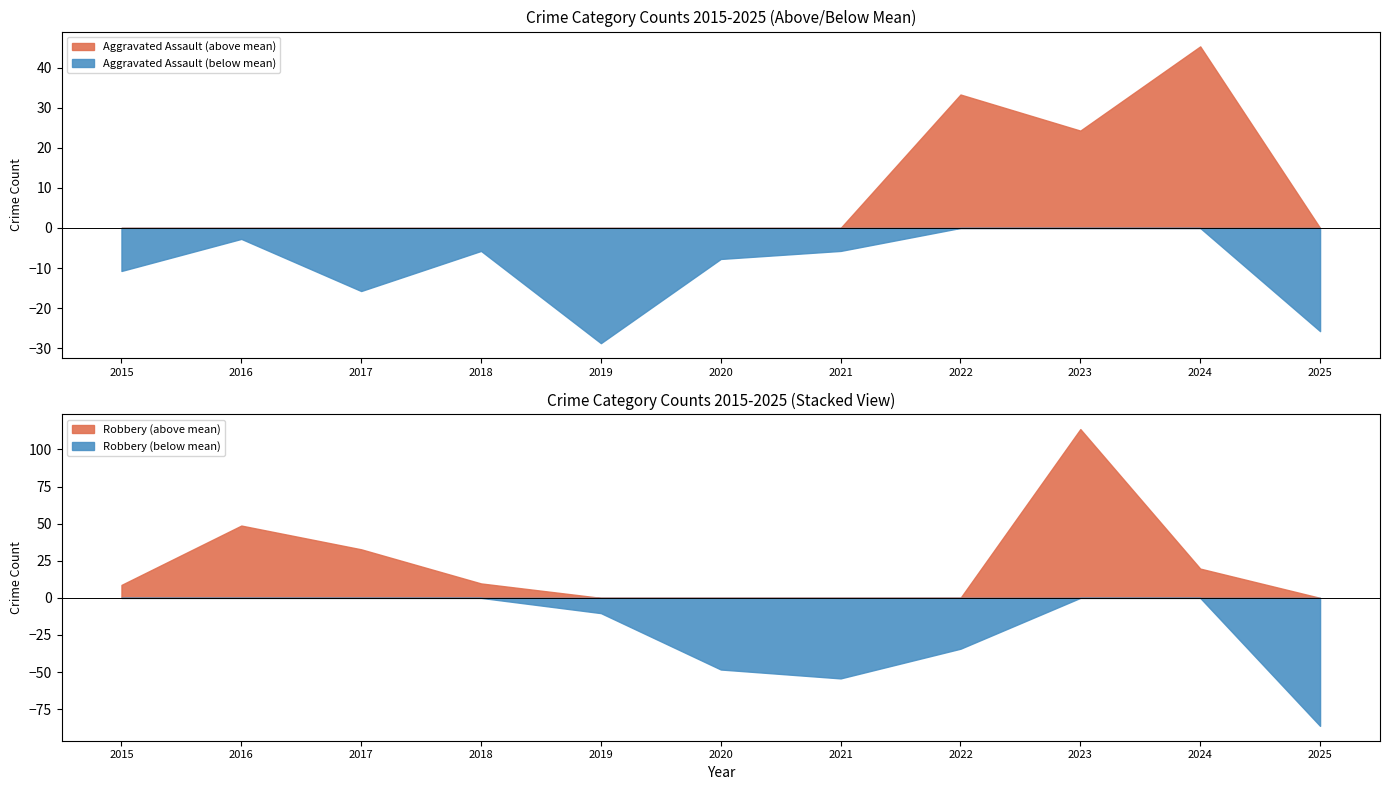

Which has a higher value, 2015 or 2018?

2018